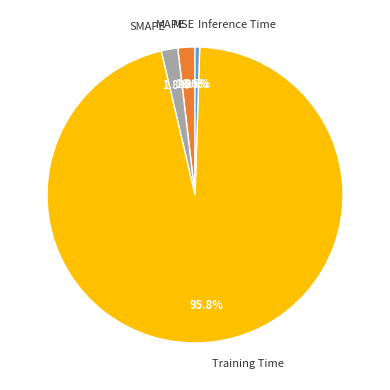

True or false: Inference Time accounts for 11% of the total.

False